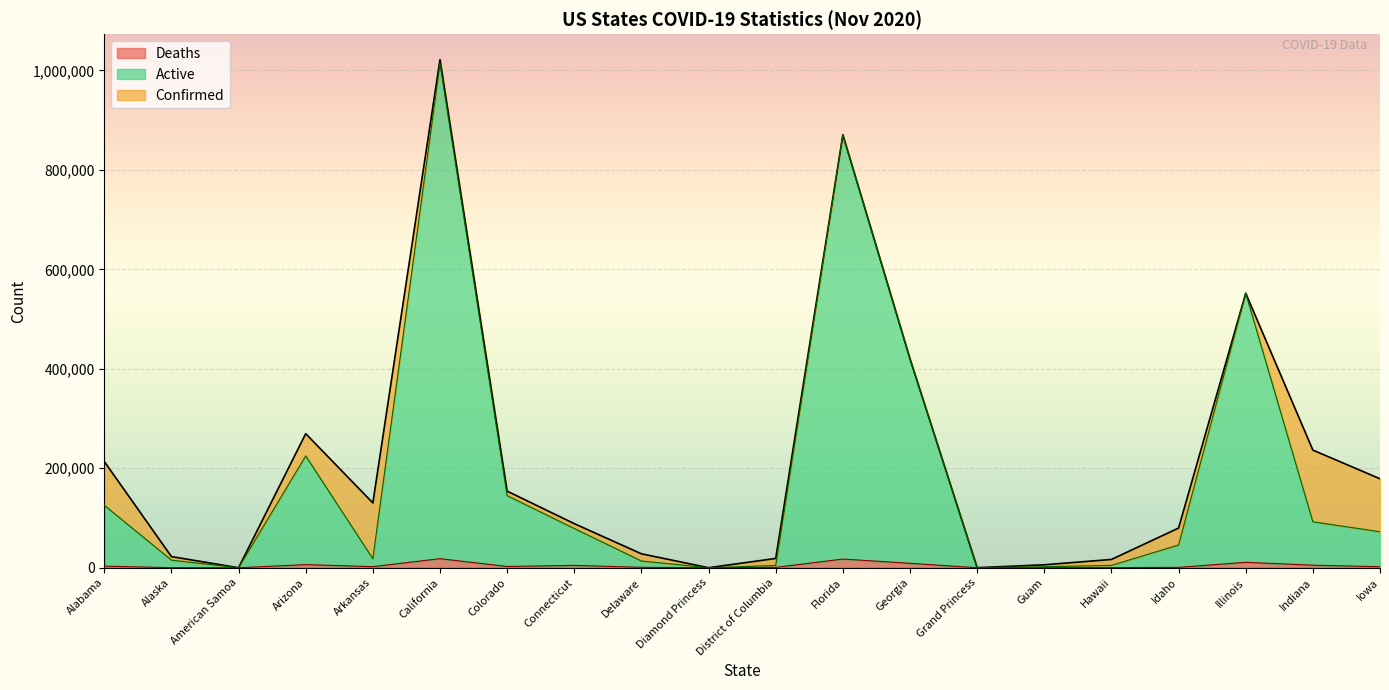

True or false: Deaths and Active cross at least once.

False